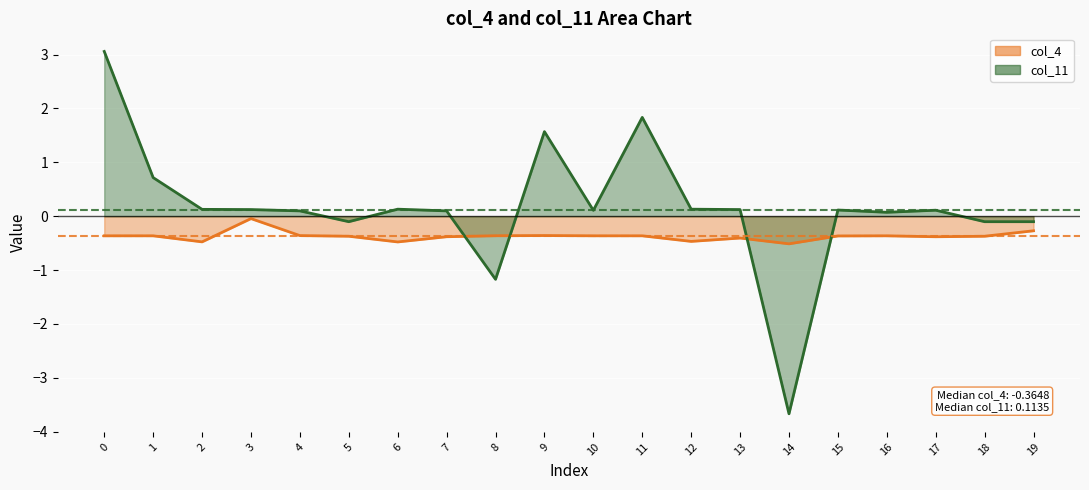

The value of col_11 at 17 is 0.1. True or false?

True